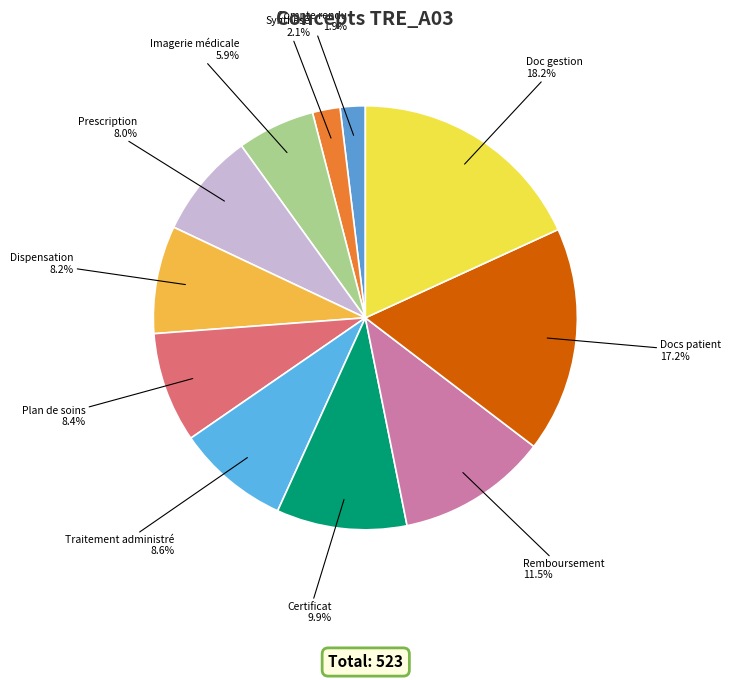

What is the largest slice in the pie chart?

Doc gestion 18.2%